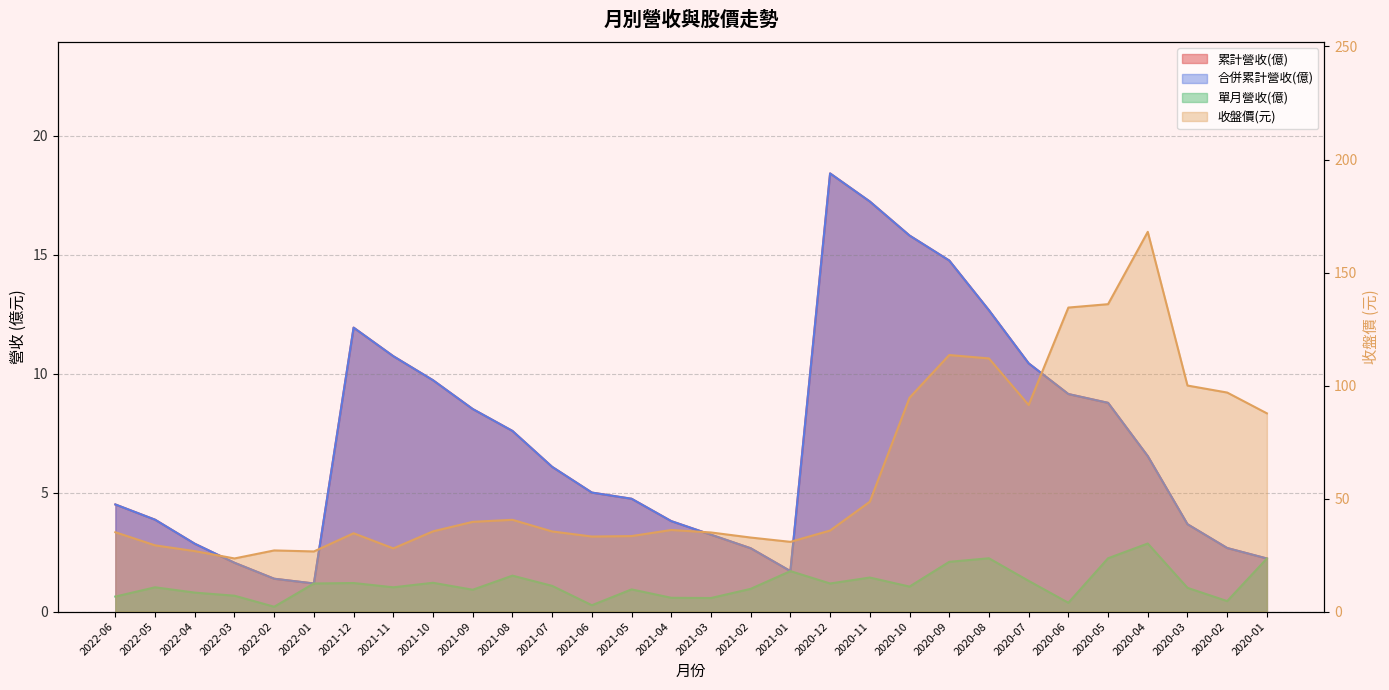

At which category does the chart reach its peak across all series?

2020-04